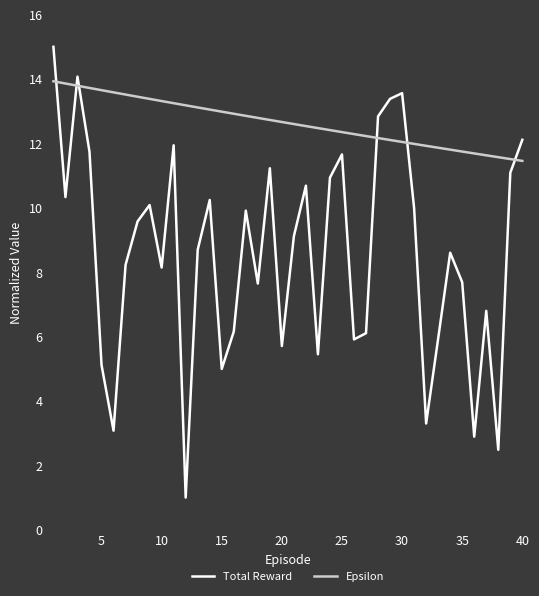

Which series has the largest total across all categories?

Epsilon